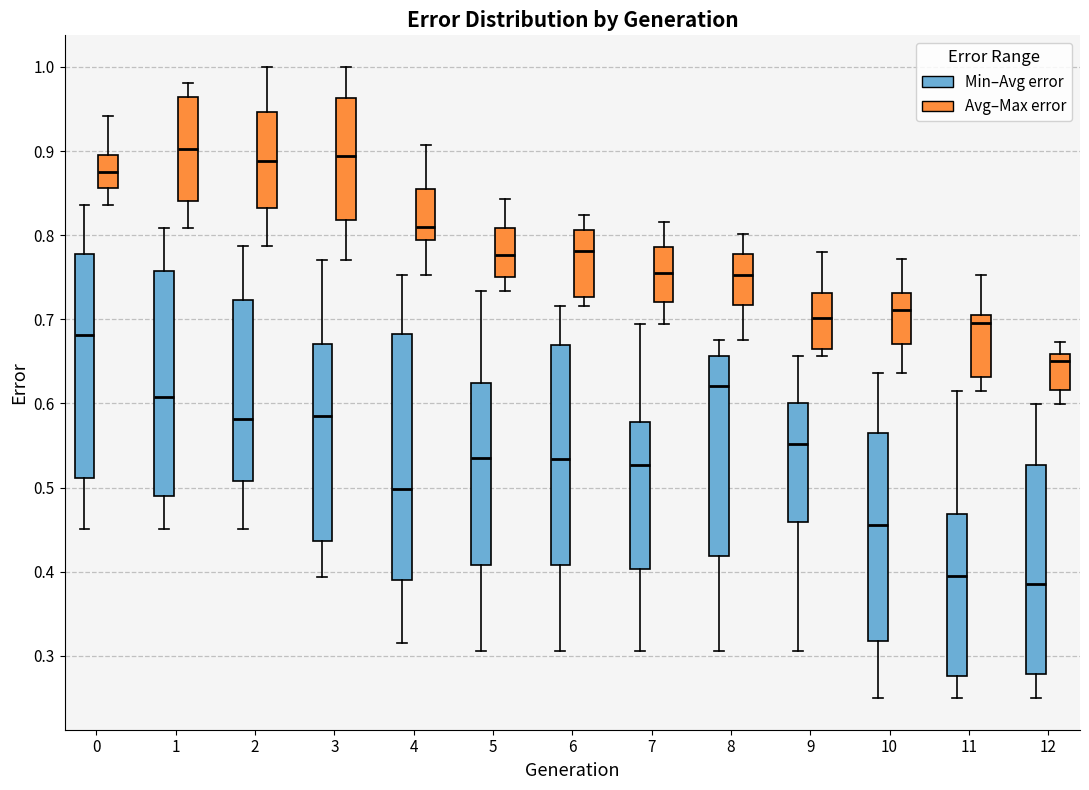

Reading left to right, read every box against the y-axis: the position of its median line, the range the box covers, and the ends of its whiskers. The values are not printed on the chart, so give them approximately, as read against the axis.

0 (Min–Avg error): median 0.68, box 0.51 to 0.78, whiskers 0.45 to 0.84
0 (Avg–Max error): median 0.87, box 0.86 to 0.90, whiskers 0.84 to 0.94
1 (Min–Avg error): median 0.61, box 0.49 to 0.76, whiskers 0.45 to 0.81
1 (Avg–Max error): median 0.90, box 0.84 to 0.96, whiskers 0.81 to 0.98
2 (Min–Avg error): median 0.58, box 0.51 to 0.72, whiskers 0.45 to 0.79
2 (Avg–Max error): median 0.89, box 0.83 to 0.95, whiskers 0.79 to 1.00
3 (Min–Avg error): median 0.59, box 0.44 to 0.67, whiskers 0.39 to 0.77
3 (Avg–Max error): median 0.89, box 0.82 to 0.96, whiskers 0.77 to 1.00
4 (Min–Avg error): median 0.50, box 0.39 to 0.68, whiskers 0.32 to 0.75
4 (Avg–Max error): median 0.81, box 0.79 to 0.85, whiskers 0.75 to 0.91
5 (Min–Avg error): median 0.53, box 0.41 to 0.62, whiskers 0.31 to 0.73
5 (Avg–Max error): median 0.78, box 0.75 to 0.81, whiskers 0.73 to 0.84
6 (Min–Avg error): median 0.53, box 0.41 to 0.67, whiskers 0.31 to 0.72
6 (Avg–Max error): median 0.78, box 0.73 to 0.81, whiskers 0.72 to 0.82
7 (Min–Avg error): median 0.53, box 0.40 to 0.58, whiskers 0.31 to 0.69
7 (Avg–Max error): median 0.76, box 0.72 to 0.79, whiskers 0.69 to 0.82
8 (Min–Avg error): median 0.62, box 0.42 to 0.66, whiskers 0.31 to 0.68
8 (Avg–Max error): median 0.75, box 0.72 to 0.78, whiskers 0.68 to 0.80
9 (Min–Avg error): median 0.55, box 0.46 to 0.60, whiskers 0.31 to 0.66
9 (Avg–Max error): median 0.70, box 0.66 to 0.73, whiskers 0.66 (just below the box's lower edge) to 0.78
10 (Min–Avg error): median 0.46, box 0.32 to 0.57, whiskers 0.25 to 0.64
10 (Avg–Max error): median 0.71, box 0.67 to 0.73, whiskers 0.64 to 0.77
11 (Min–Avg error): median 0.40, box 0.28 to 0.47, whiskers 0.25 to 0.62
11 (Avg–Max error): median 0.70 (just below the box's upper edge), box 0.63 to 0.70, whiskers 0.62 to 0.75
12 (Min–Avg error): median 0.39, box 0.28 to 0.53, whiskers 0.25 to 0.60
12 (Avg–Max error): median 0.65, box 0.62 to 0.66, whiskers 0.60 to 0.67